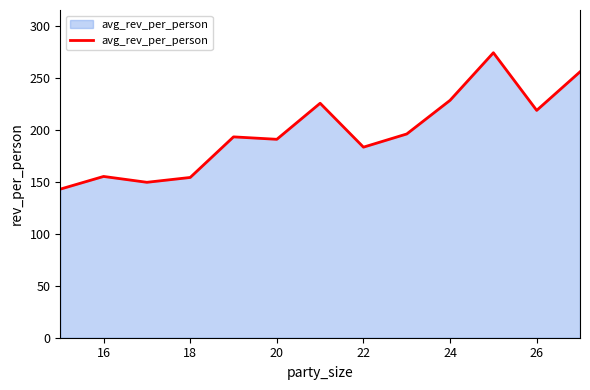

What is the difference between the maximum and minimum values?

131.1